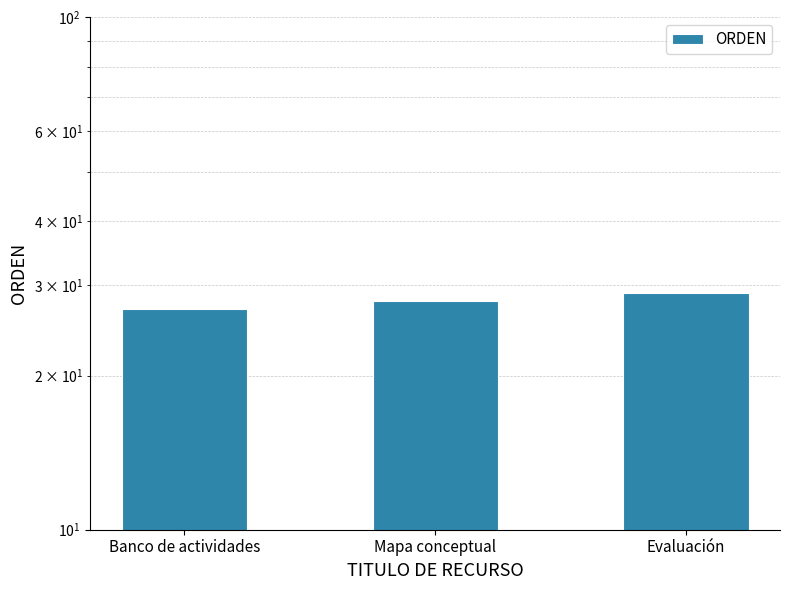

Which label corresponds to the smallest value in the chart?

Banco de actividades